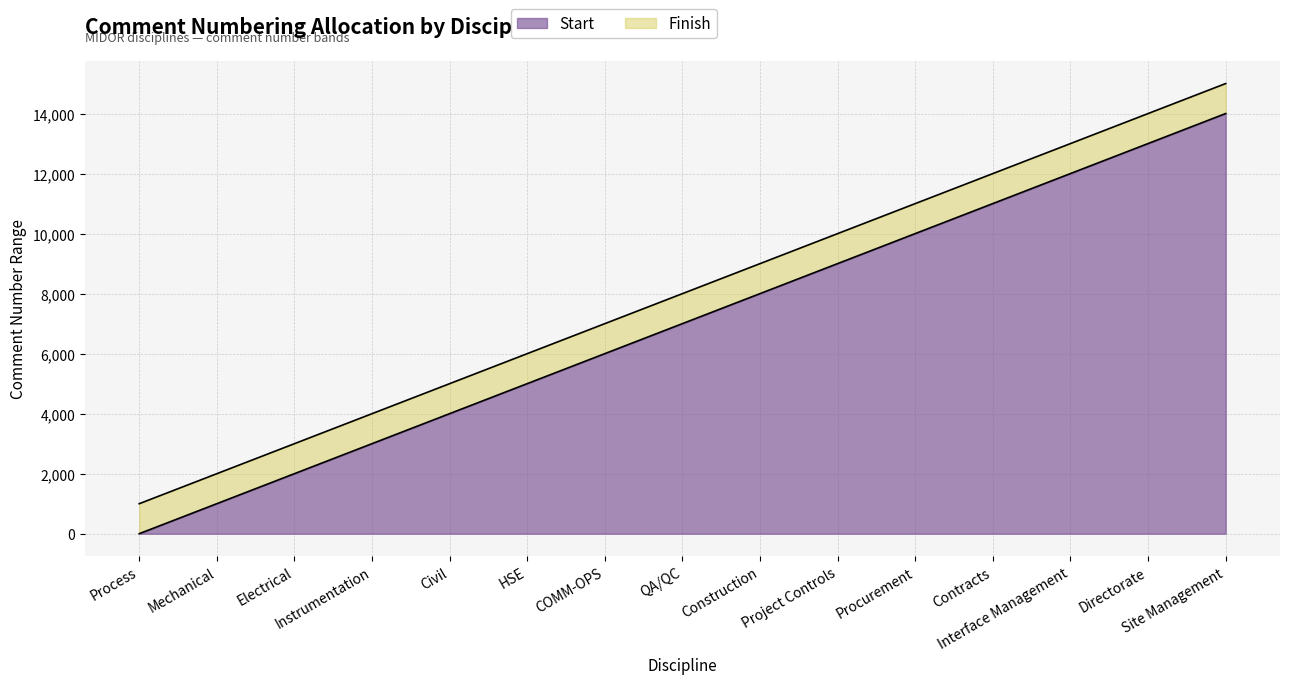

Is the value of Start at QA/QC greater than the value of Finish at Instrumentation?

Yes